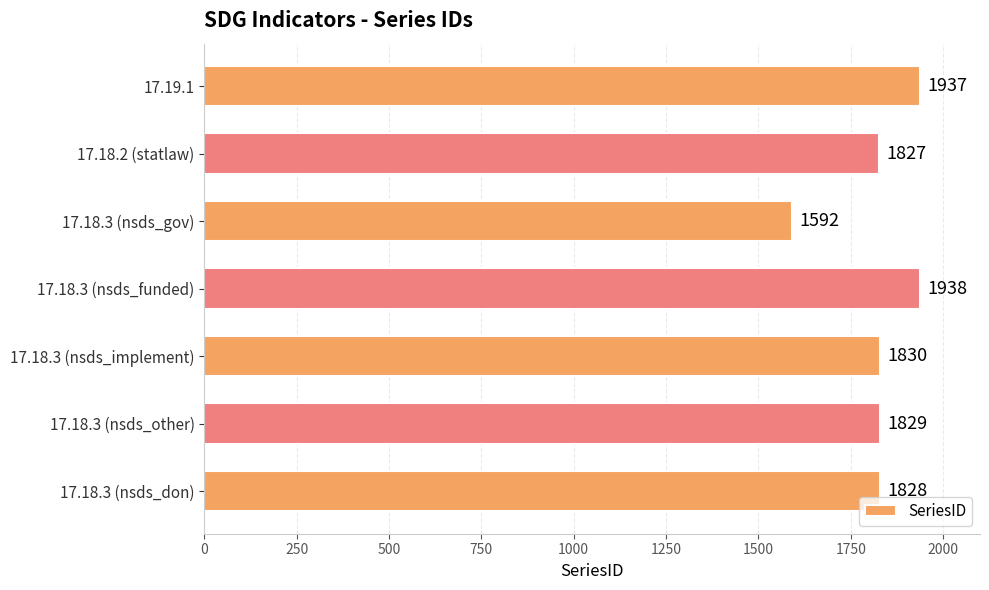

Does the chart contain stacked bars?

No